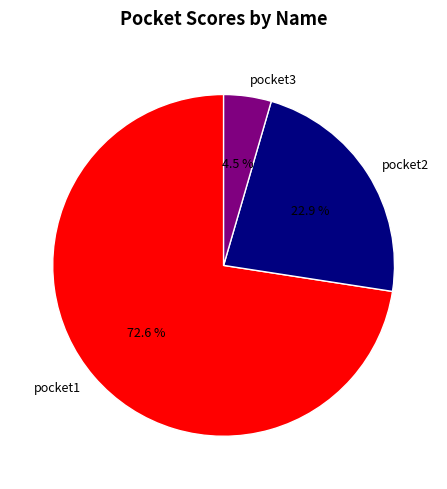

Does pocket1 represent more than half of the total?

Yes